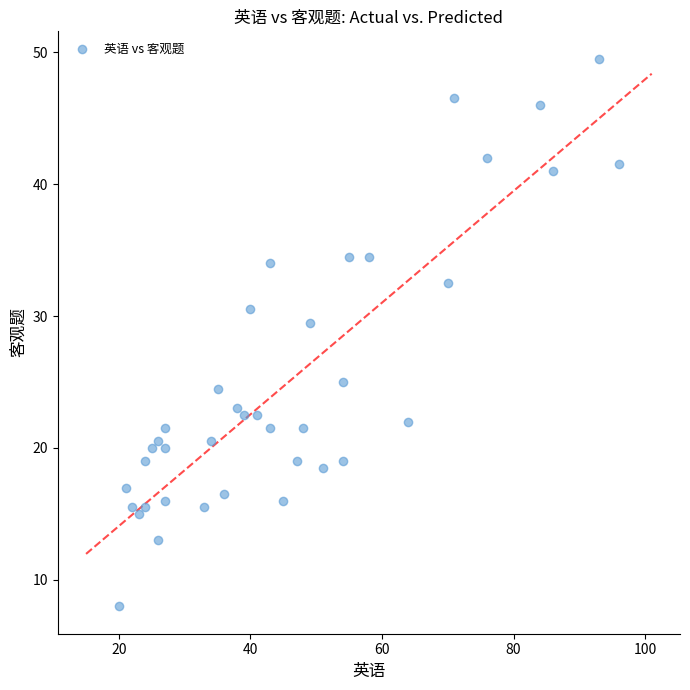

What is the range of Y values (max minus min)?

41.5